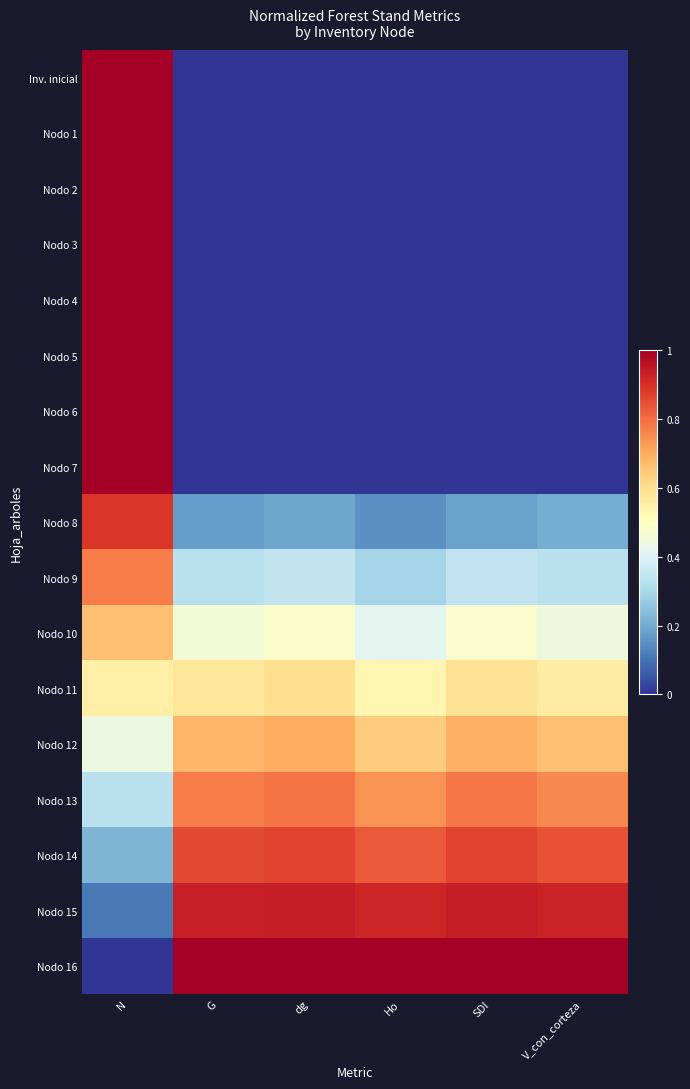

What is the difference between the highest and lowest values at V_con_corteza?

1.0